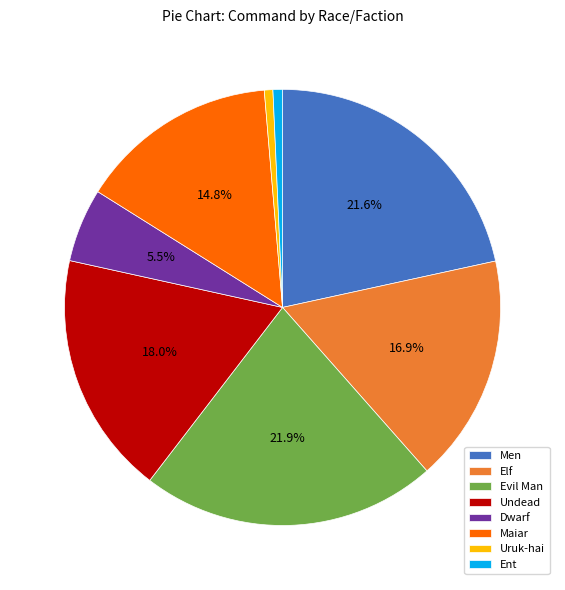

Is it true that Maiar is 38% of the pie?

False